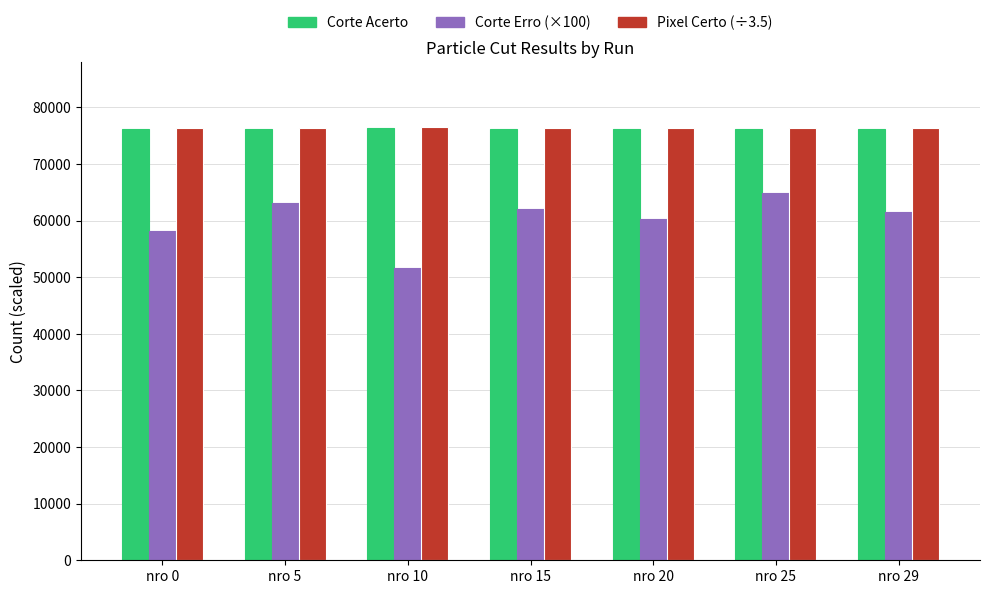

How many groups of bars are there?

7